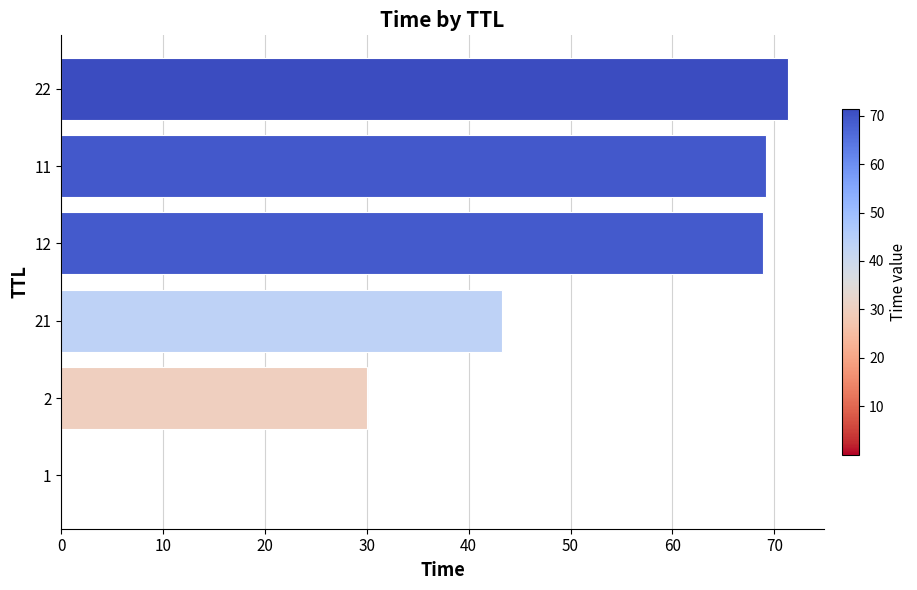

Does the chart contain stacked bars?

No